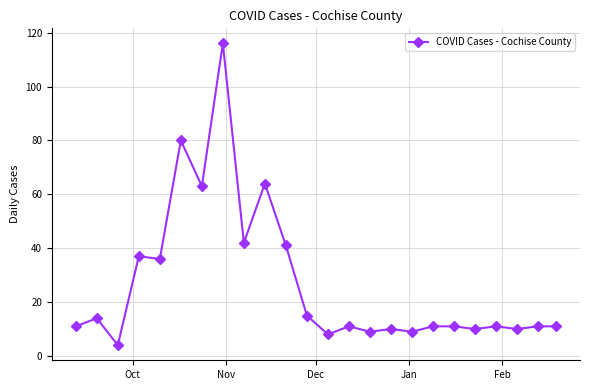

What is the value of the 17th point from the left?

9